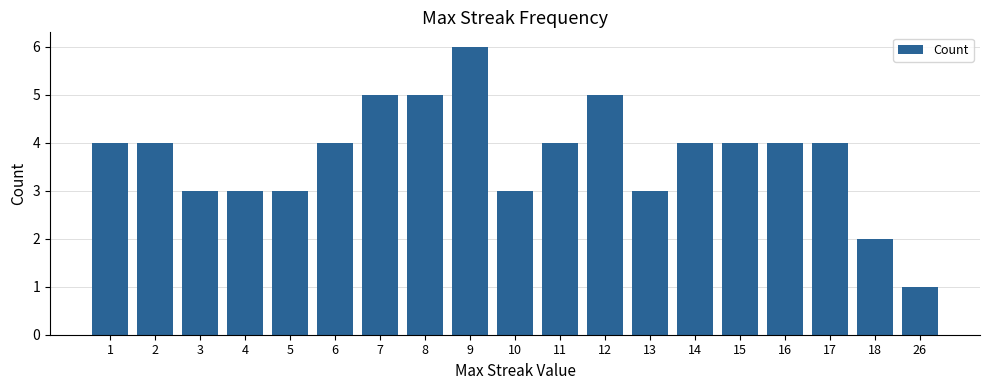

What is the value of the 11th bar from the left?

4